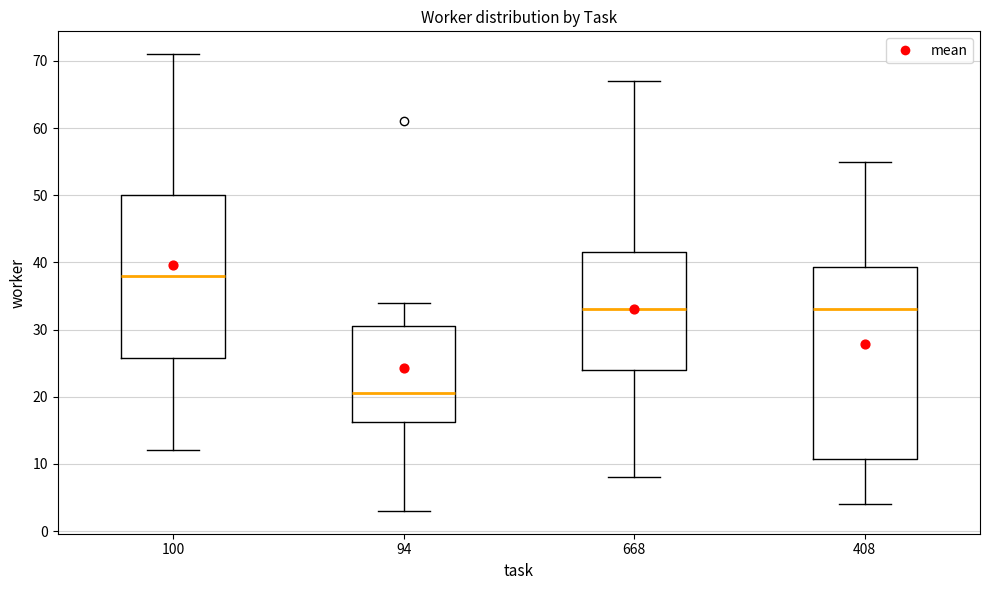

Reading left to right, transcribe this box plot: for each box, give where its median line is, the range the box spans, and where its two whiskers end, as read against the y-axis. The values are not printed on the chart, so give them approximately, as read against the axis.

100: median 38, box 26 to 50, whiskers 12 to 71
94: median 21, box 16 to 31, whiskers 3 to 34
668: median 33, box 24 to 42, whiskers 8 to 67
408: median 33, box 11 to 39, whiskers 4 to 55